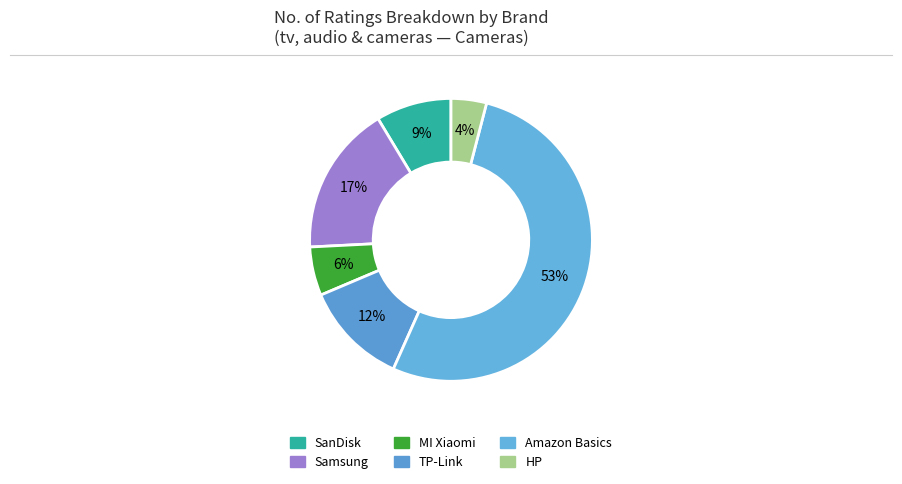

How many slices are in this pie chart?

6